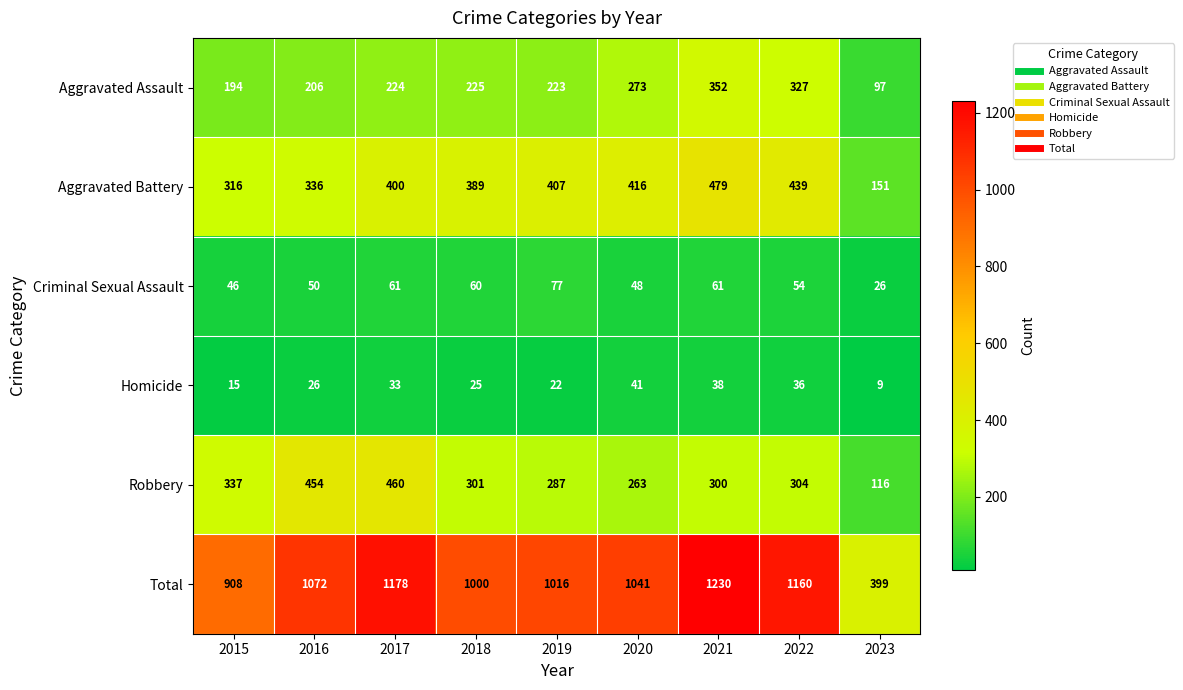

What is the minimum value for Aggravated Battery?

151